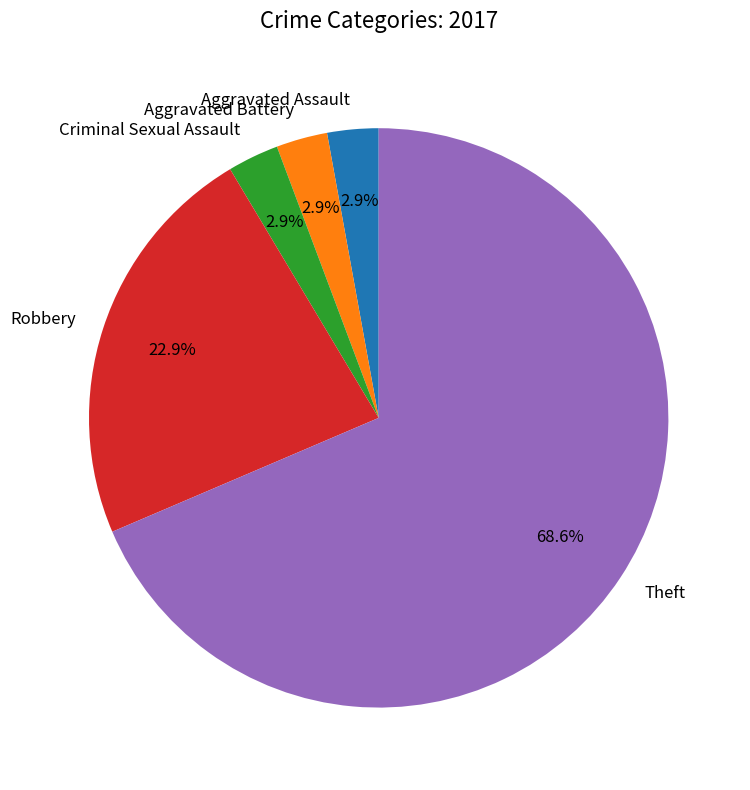

The Theft slice represents 69% of the pie. True or false?

True